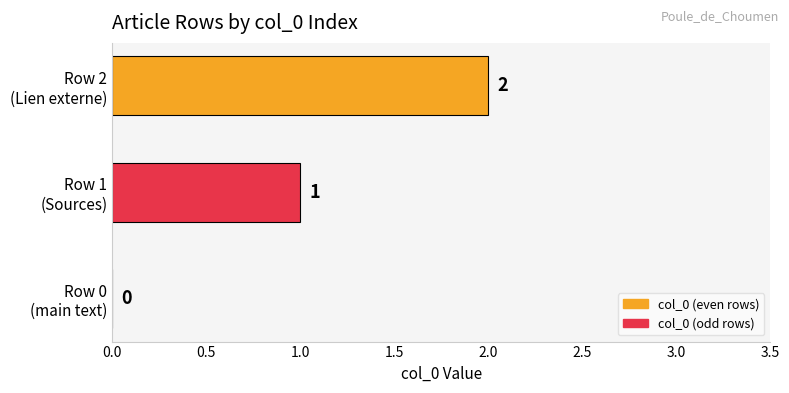

Are the bars horizontal?

Yes